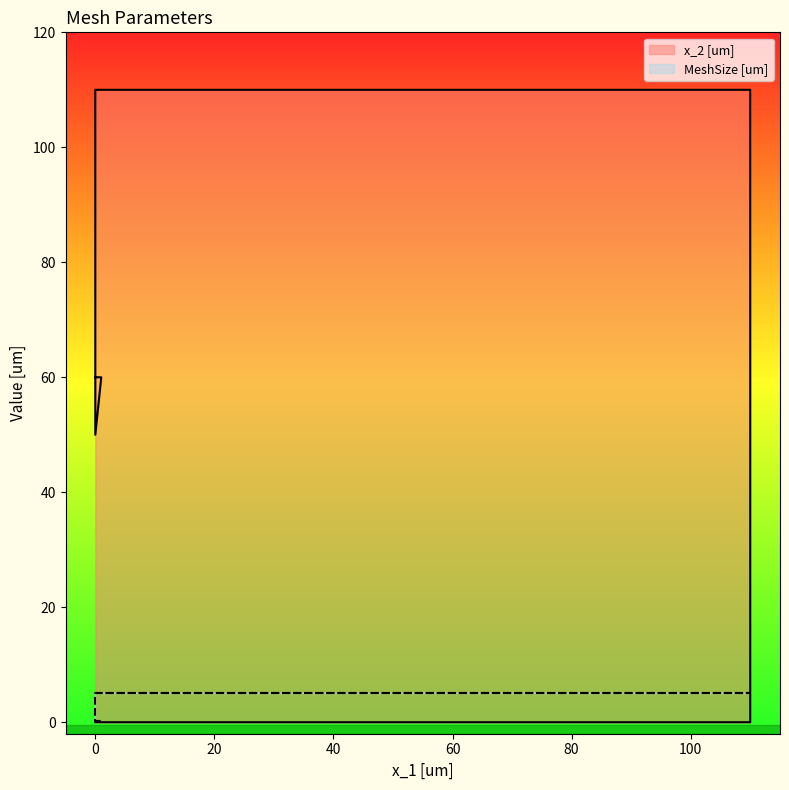

What is the value of the x_2 [um] point at the 6th from the left?

60.0